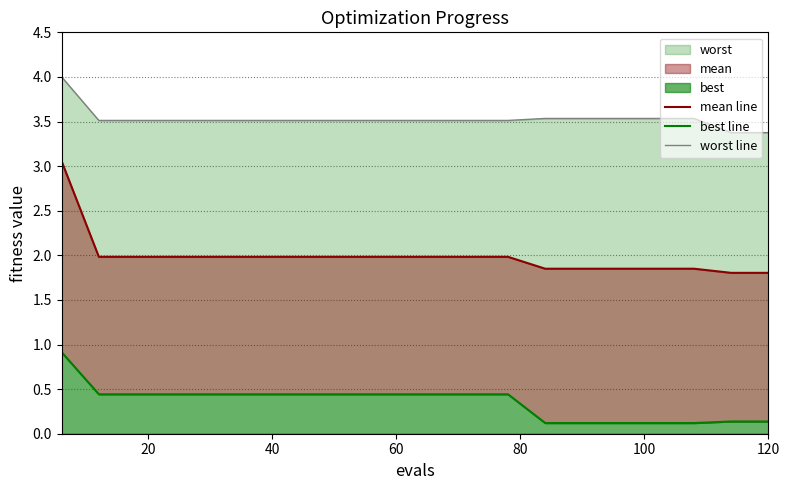

Reading right to left, extract all data points from this chart.

mean line: 1.8	1.8	1.8	1.8	1.8	1.8	1.8	2.0	2.0	2.0	2.0	2.0	2.0	2.0	2.0	2.0	2.0	2.0	2.0	3.1
best line: 0.1	0.1	0.1	0.1	0.1	0.1	0.1	0.4	0.4	0.4	0.4	0.4	0.4	0.4	0.4	0.4	0.4	0.4	0.4	0.9
worst line: 3.4	3.4	3.5	3.5	3.5	3.5	3.5	3.5	3.5	3.5	3.5	3.5	3.5	3.5	3.5	3.5	3.5	3.5	3.5	4.0